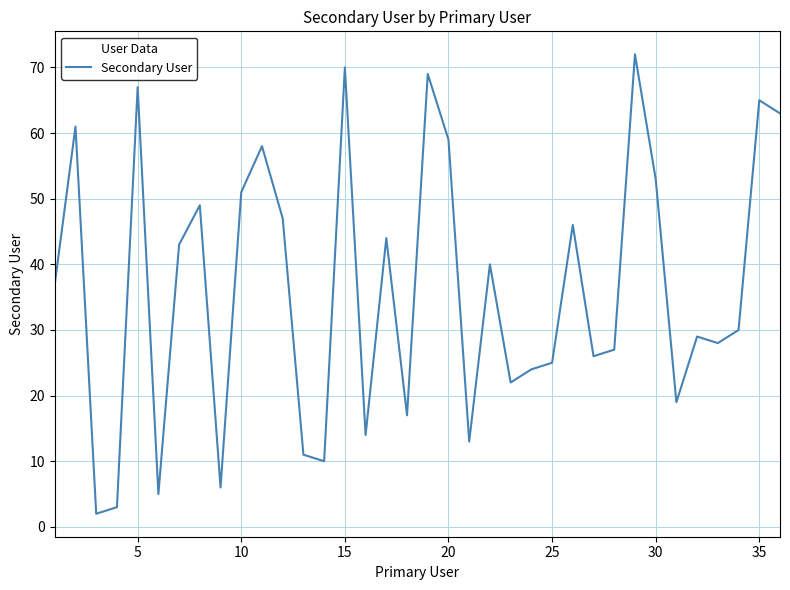

What is the greatest value displayed?

72